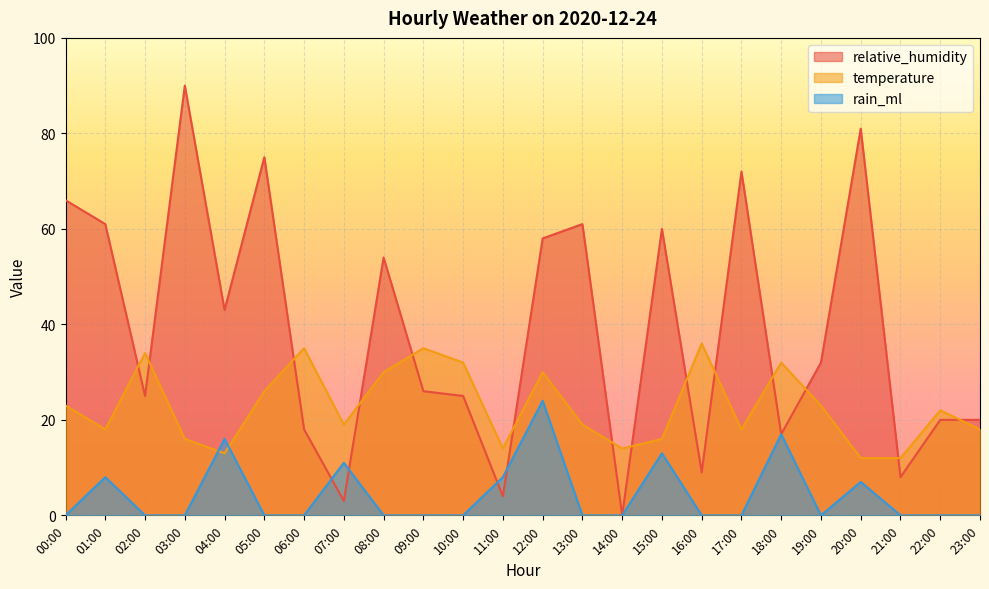

What is the maximum value for rain_ml?

24